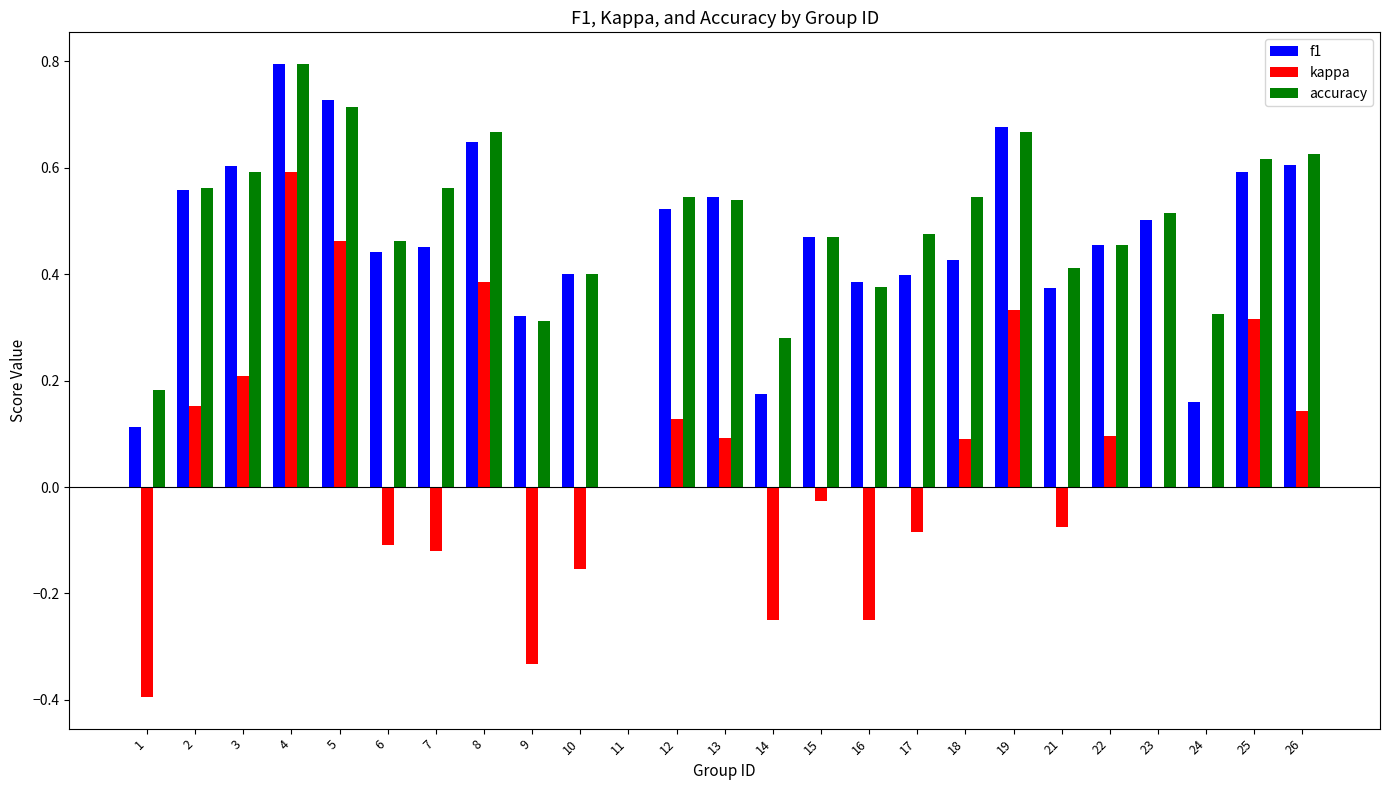

At which category is the sum across all series the highest?

4